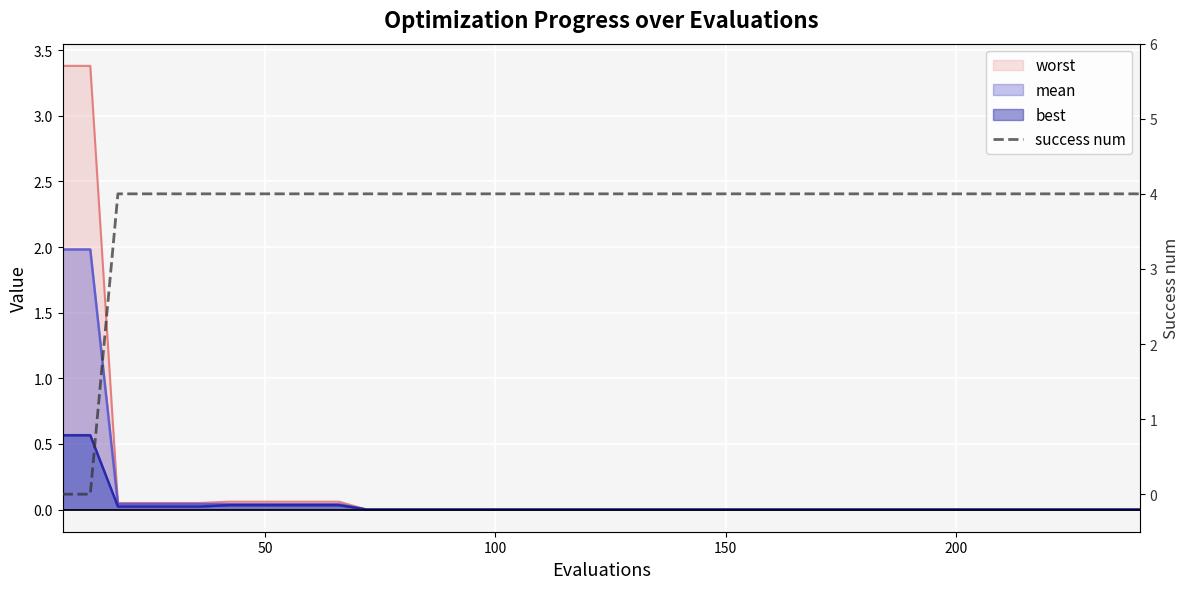

What is the maximum value shown in the chart?

4